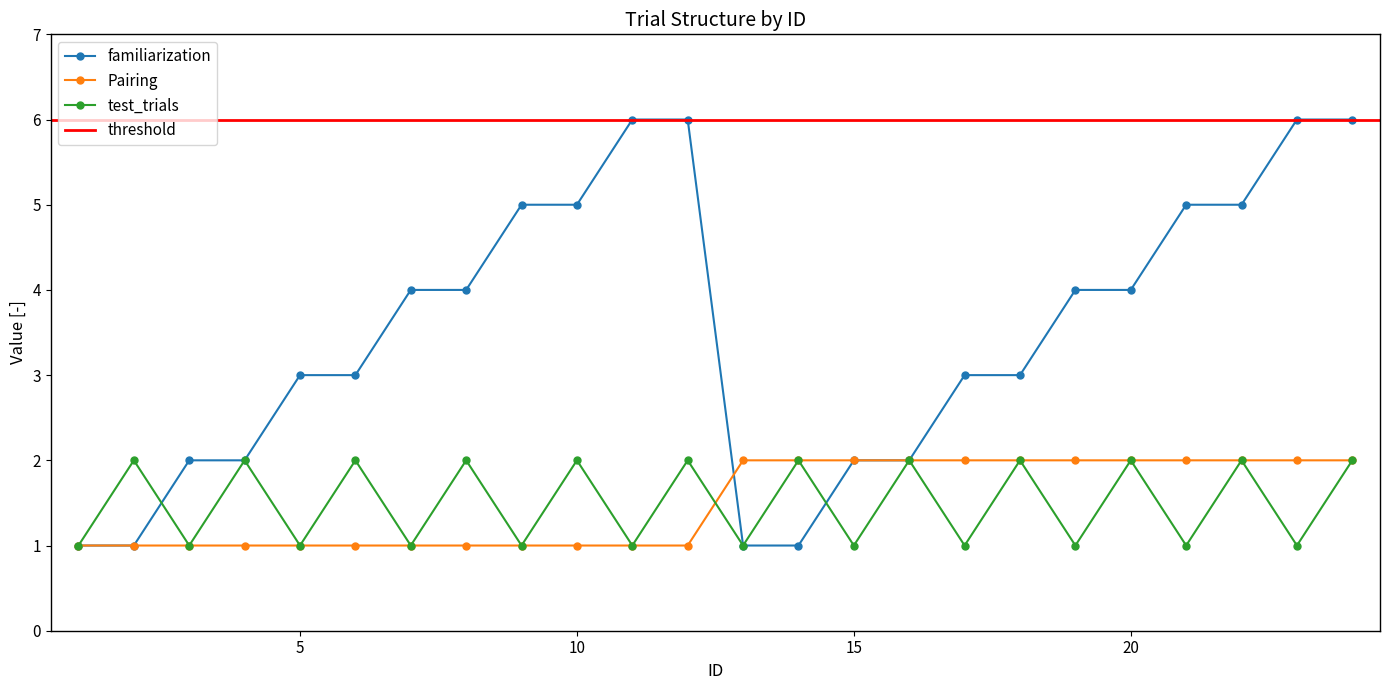

What is the approximate value of test_trials at 17?

1